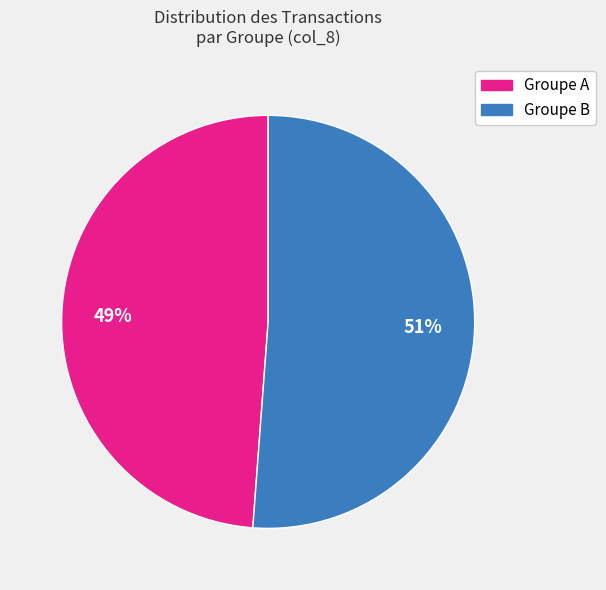

Count the number of slices in the pie.

2